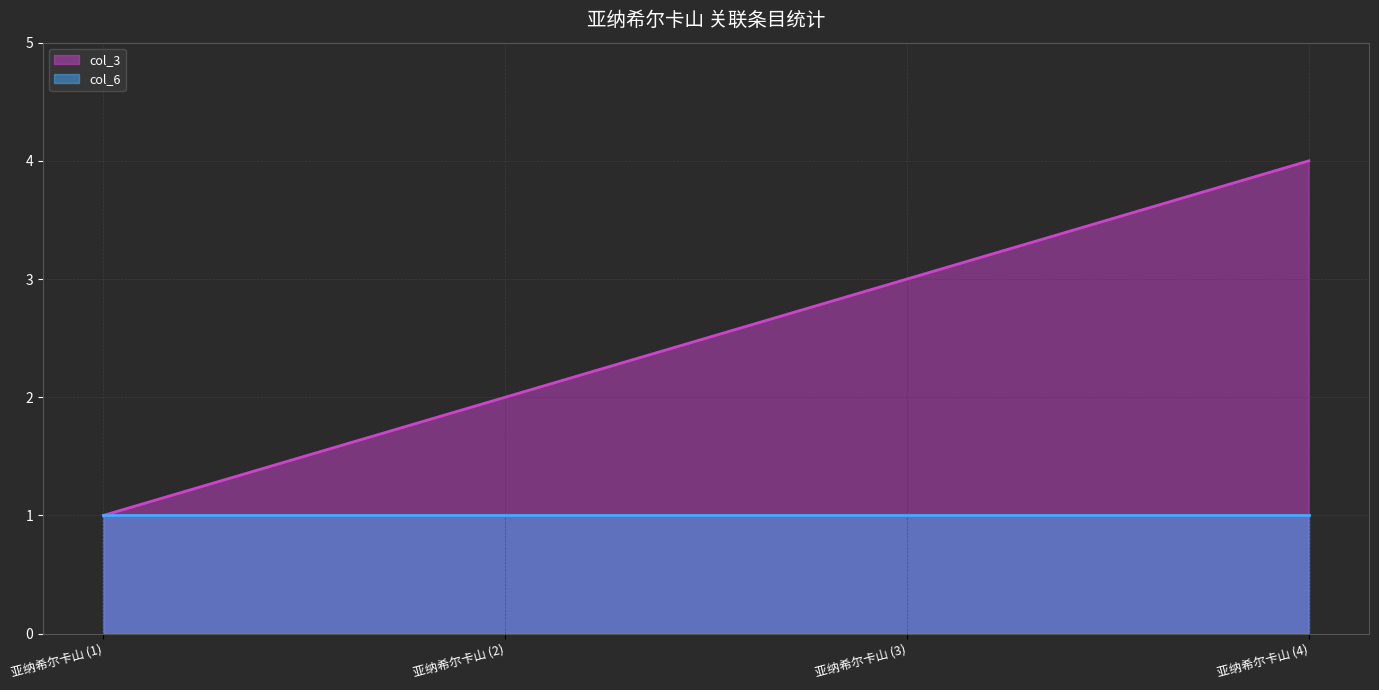

Which has a higher value, 亚纳希尔卡山 (1) or 亚纳希尔卡山 (4)?

亚纳希尔卡山 (4)